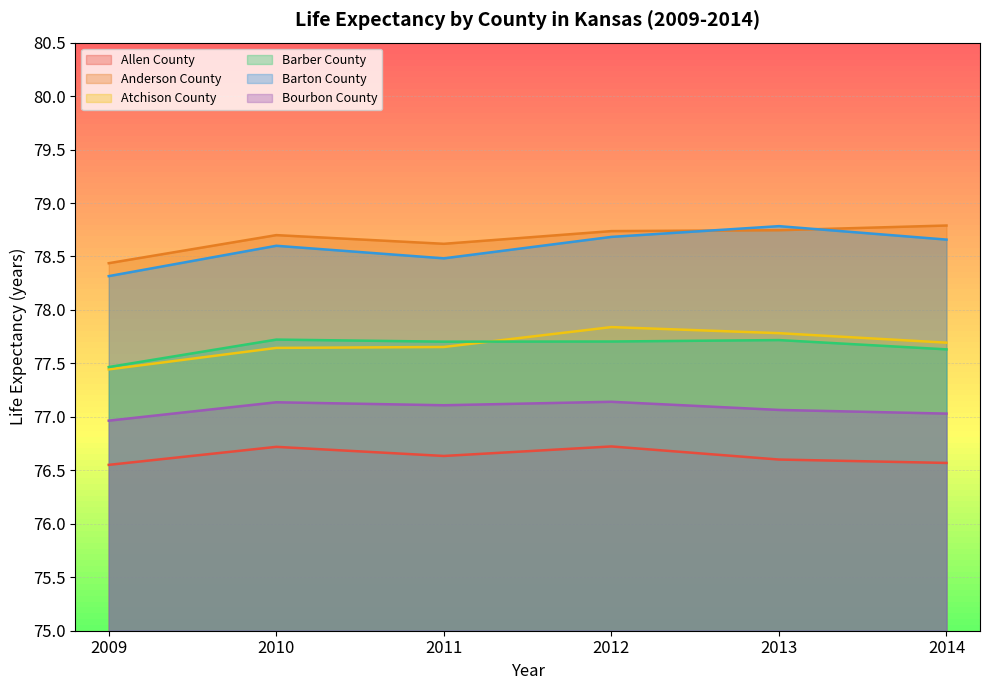

At which category does Barton County reach its first local peak?

2010